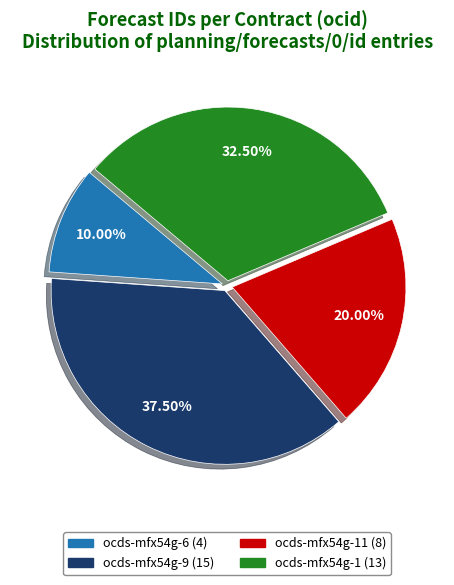

Is there a majority slice in this chart?

No